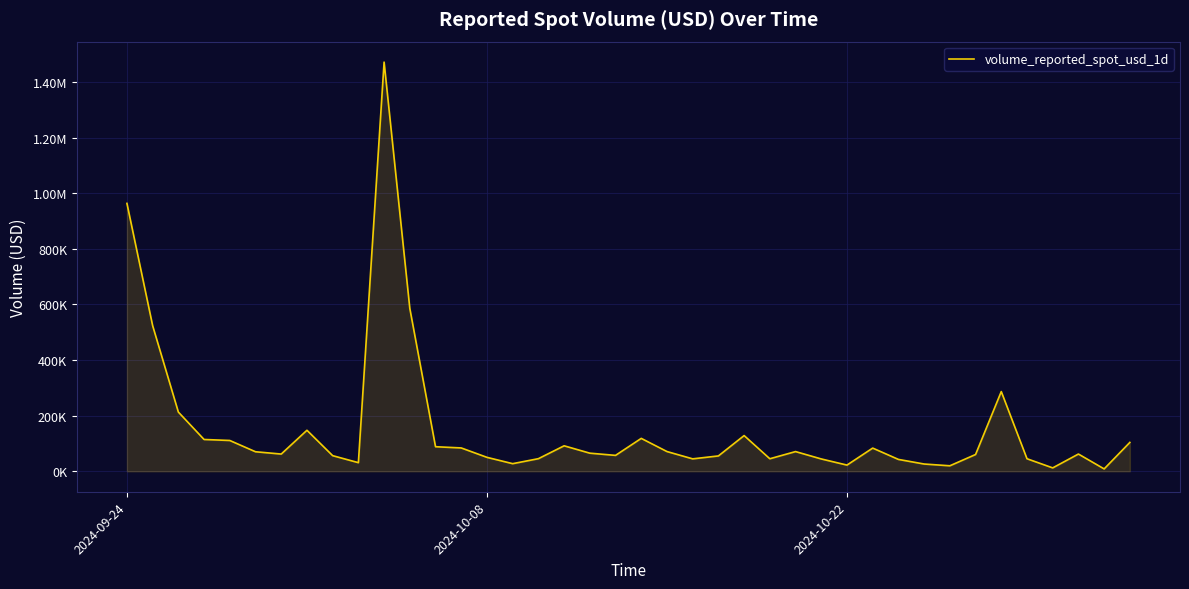

Does the chart have visible grid lines?

Yes